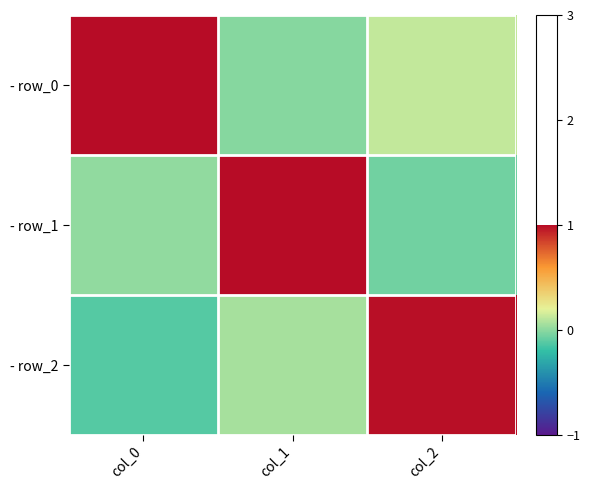

Which has a higher value, col_2 or col_1?

col_2